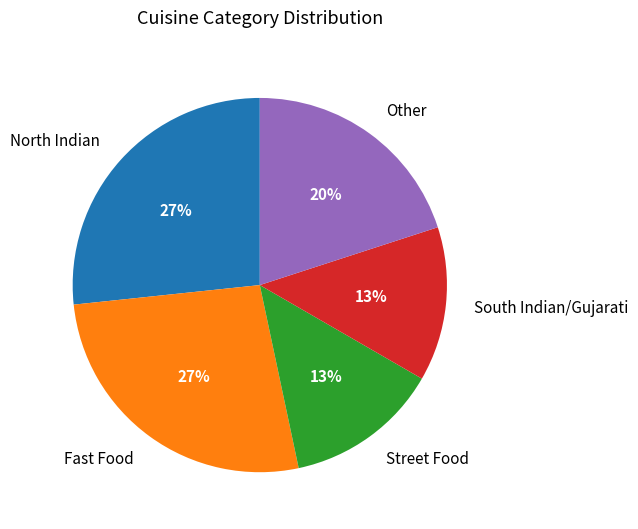

How many segments does this pie chart have?

5